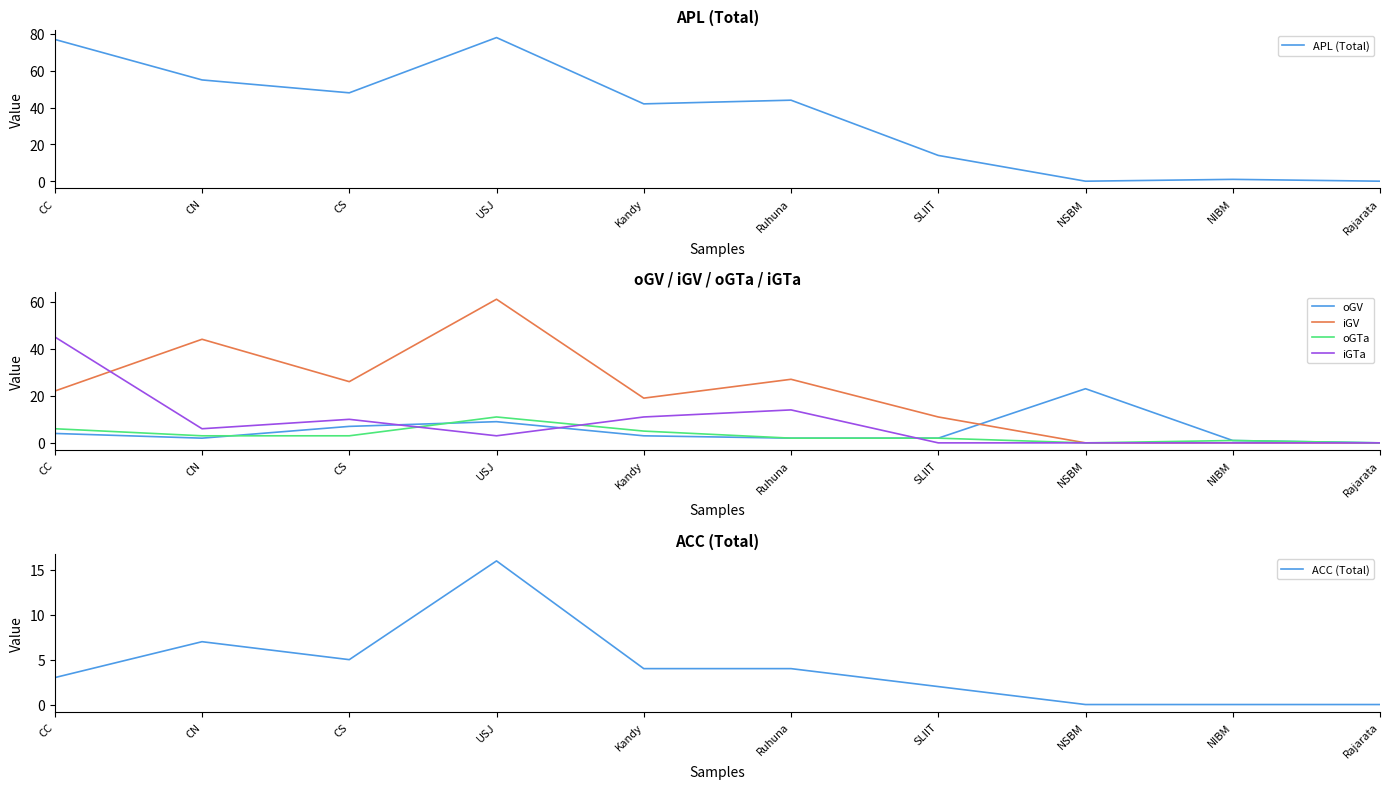

Rank the series at Rajarata from lowest to highest value.

APL (Total), oGV, iGV, oGTa, iGTa, ACC (Total)